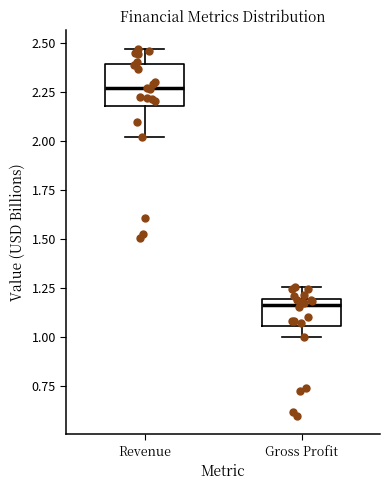

Reading left to right, transcribe this box plot: for each box, give where its median line is, the range the box spans, and where its two whiskers end, as read against the y-axis. The values are not printed on the chart, so give them approximately, as read against the axis.

Revenue: median 2.25, box 2.20 to 2.40, whiskers 2.00 to 2.45
Gross Profit: median 1.15, box 1.05 to 1.20, whiskers 1.00 to 1.25